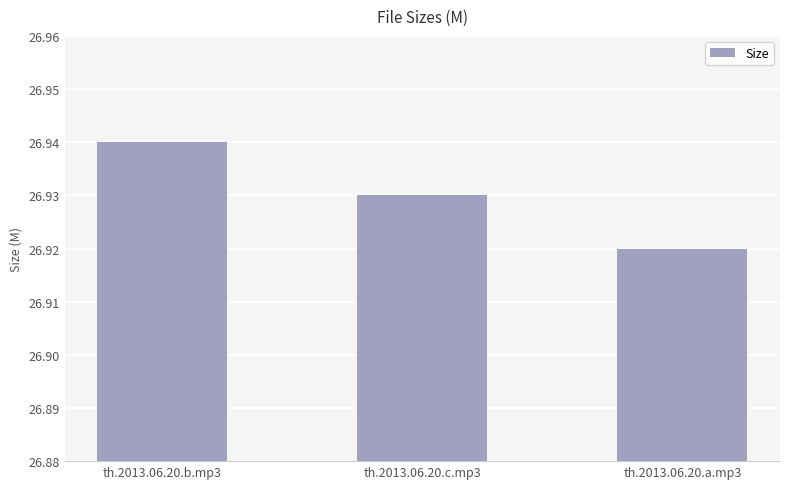

Is it true that the value at th.2013.06.20.b.mp3 is 15.0?

False